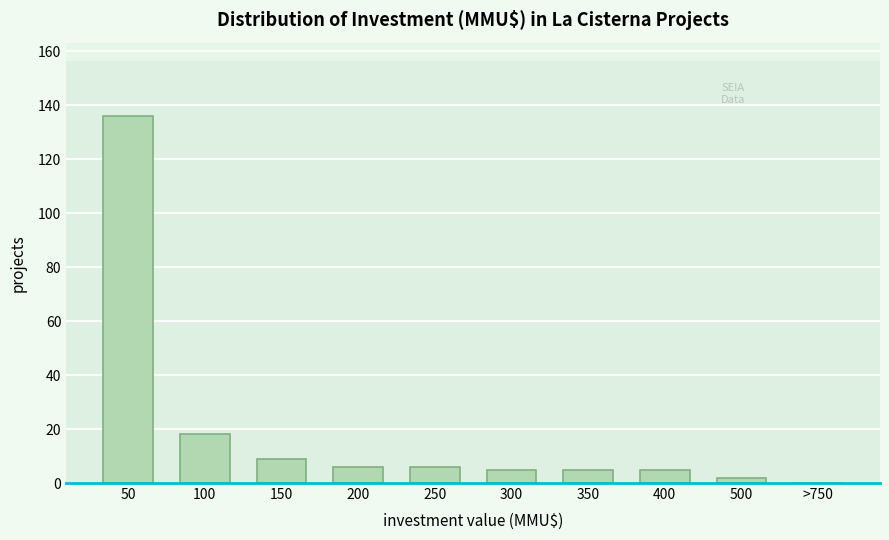

Reading left to right, transcribe all the data shown in this chart.

50=136	100=18	150=9	200=6	250=6	300=5	350=5	400=5	500=2	>750=0